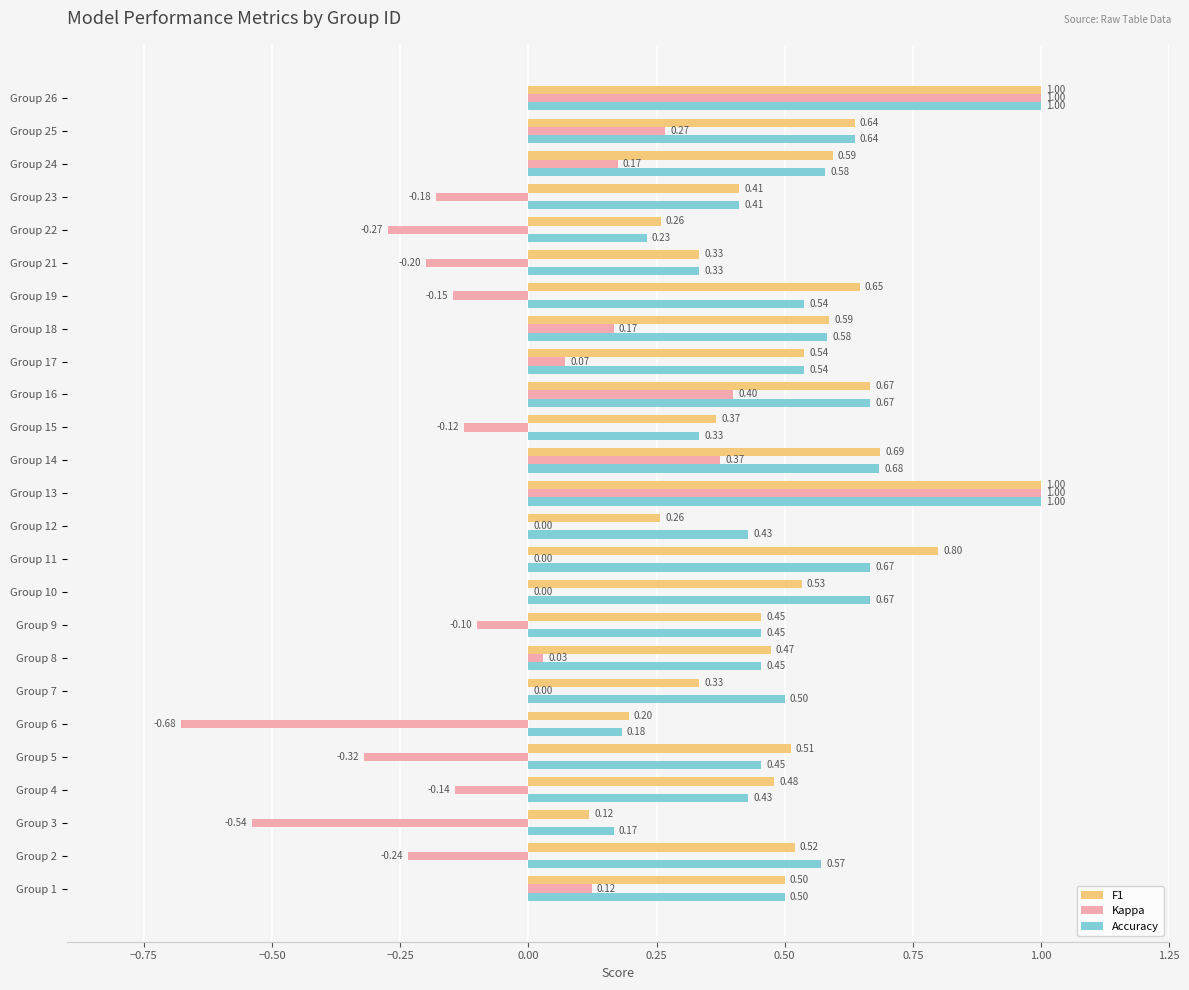

What is the sum of all Accuracy values?

13.0